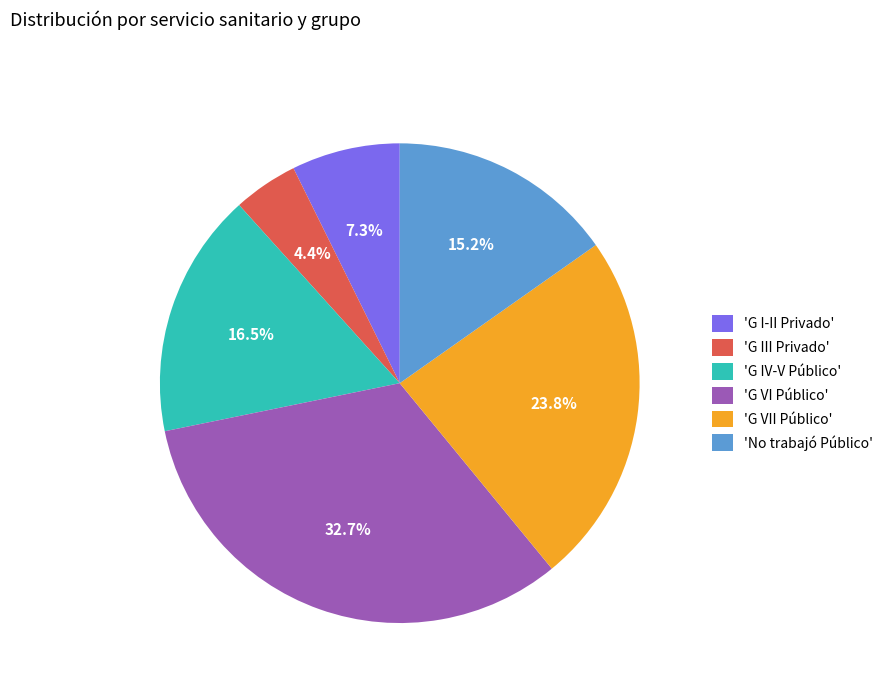

To the nearest percent, what is the difference between the largest and smallest slice percentages?

28%